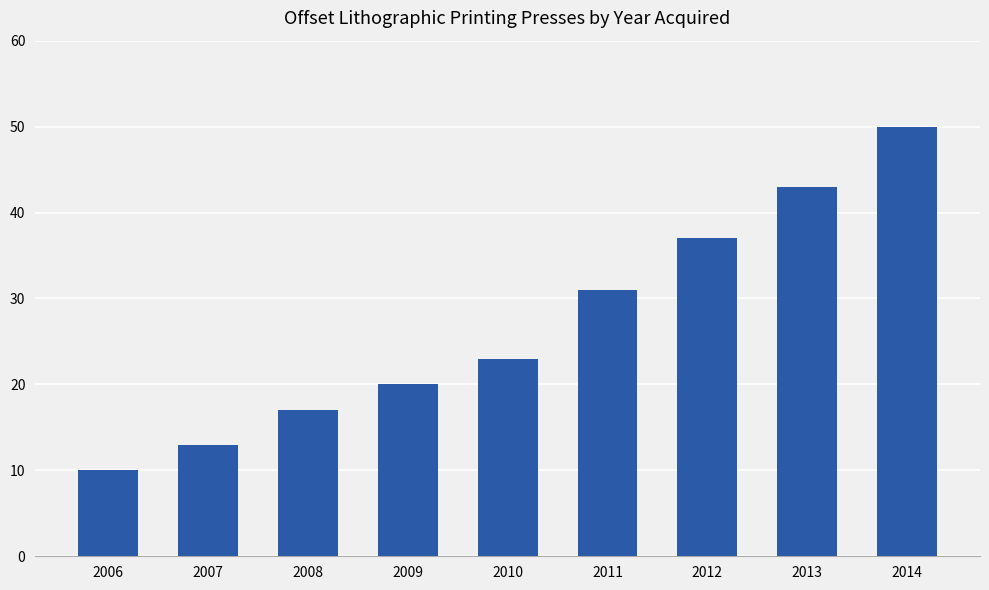

Which label corresponds to the largest value in the chart?

2014